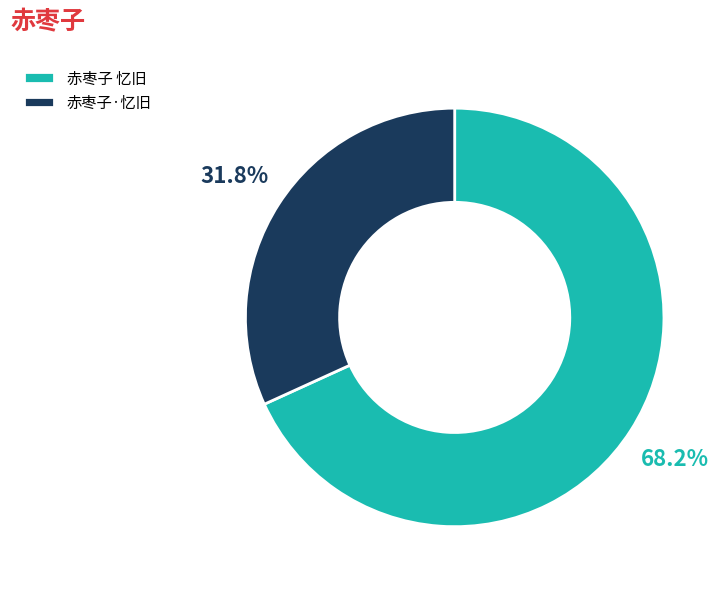

Between 赤枣子 忆旧 and 赤枣子·忆旧, which is larger?

赤枣子 忆旧